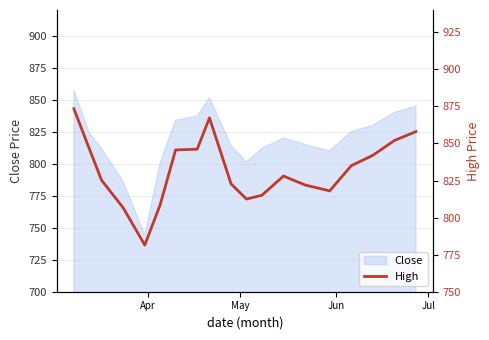

What is the highest value of the Close series?

857.3